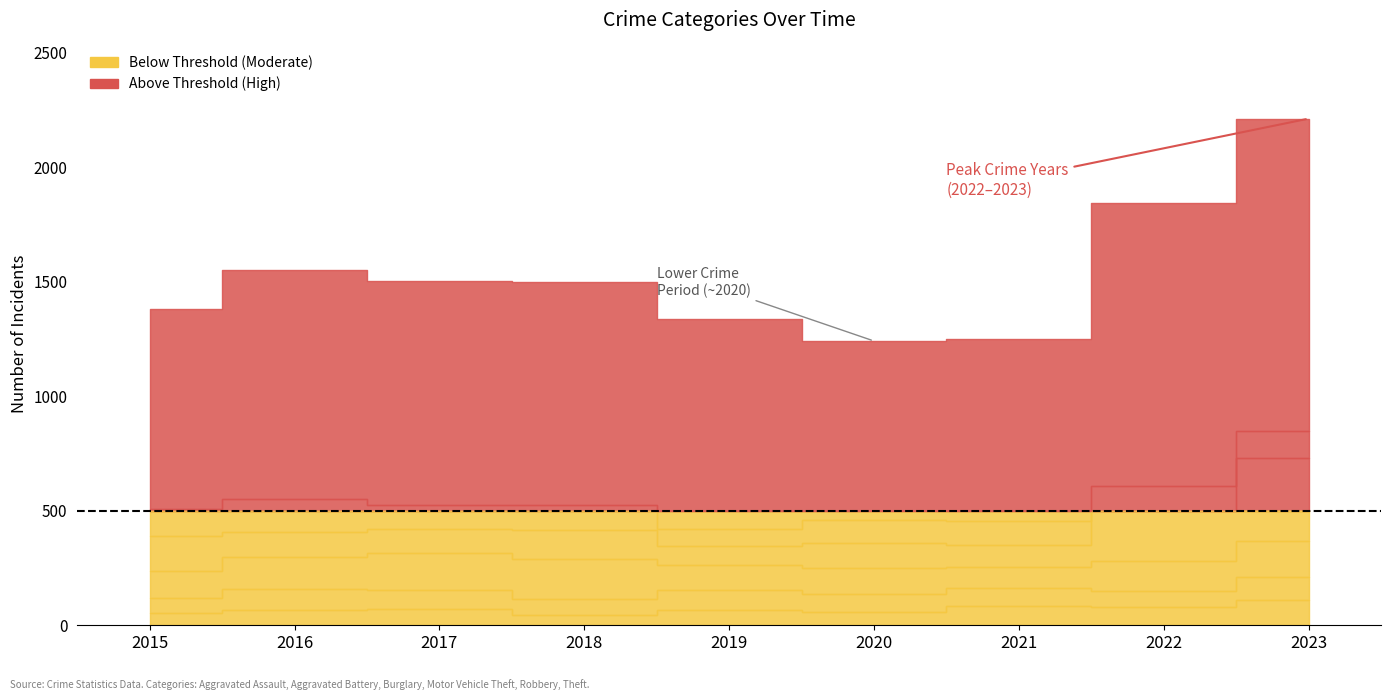

Is it true that Aggravated Battery equals 88 at 2019?

True